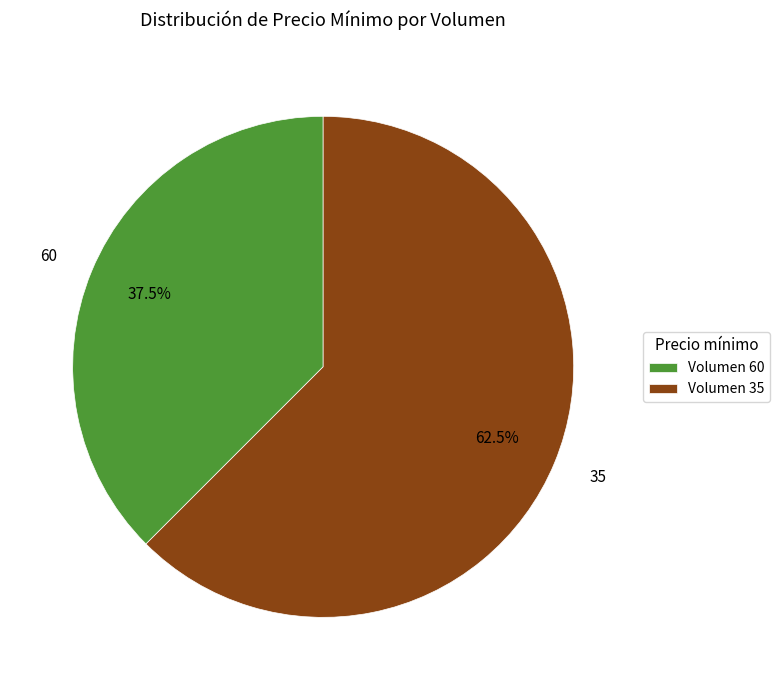

Is there a majority slice in this chart?

Yes